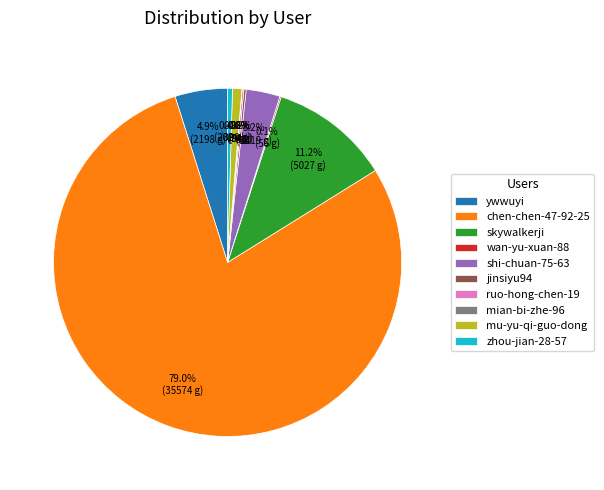

What is the largest slice in the pie chart?

chen-chen-47-92-25